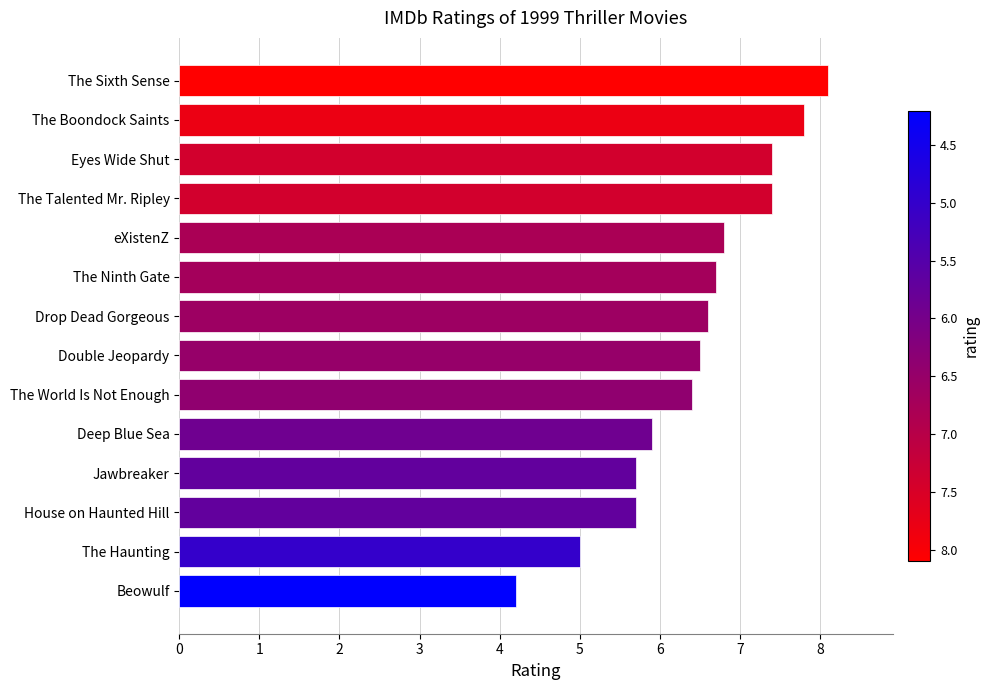

How many values are below 6?

5